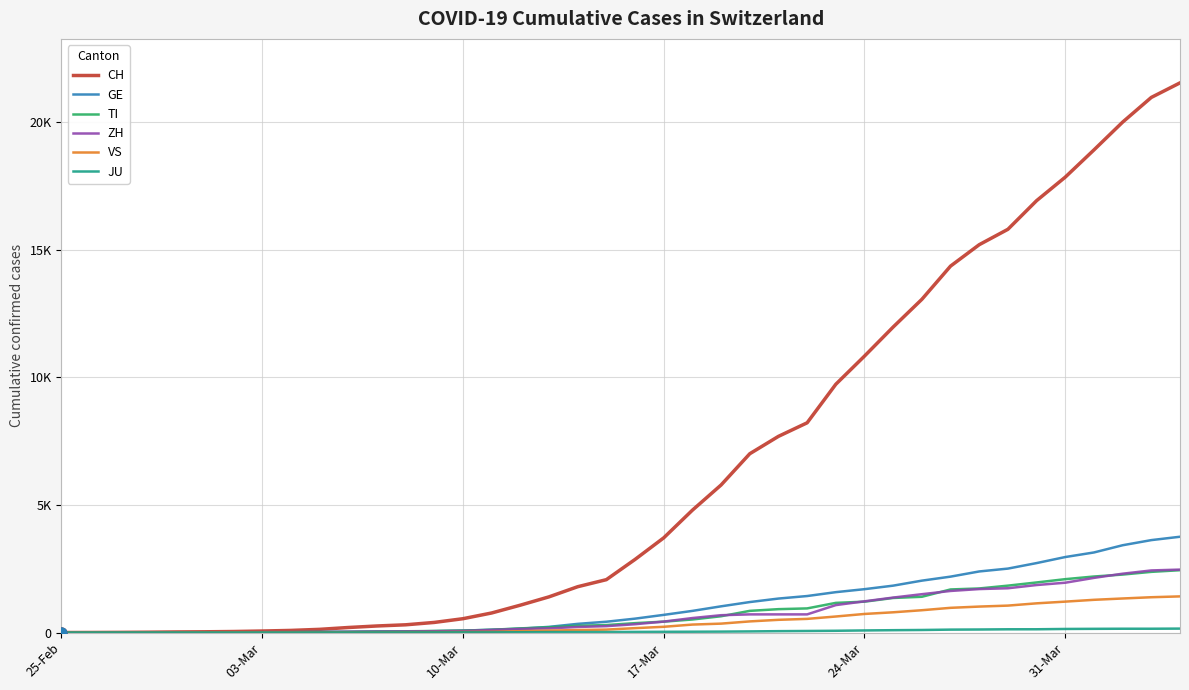

Which series ends up on top after the final intersection of GE and TI?

GE